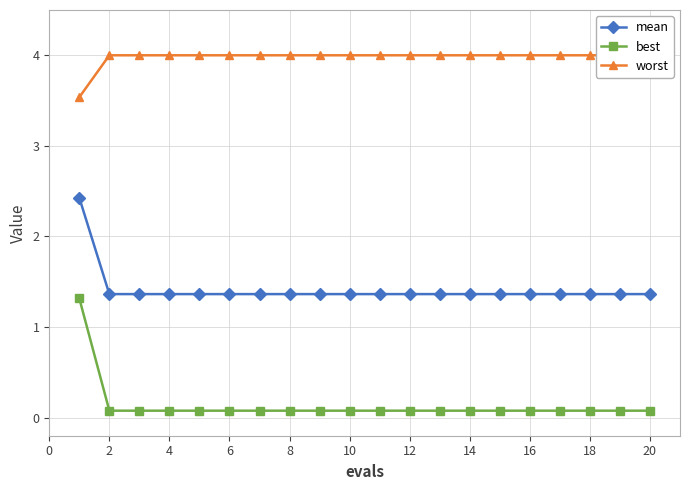

What is the label of the 17th point from the right?

4